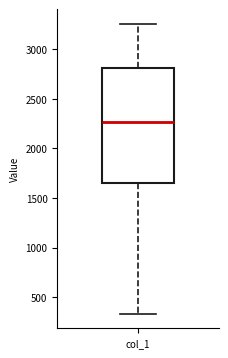

Read this box plot against the y-axis: the position of the median line, the range covered by the box, and the ends of both whiskers. The values are not printed on the chart, so give them approximately, as read against the axis.

median 2250, box 1650 to 2800, whiskers 350 to 3250